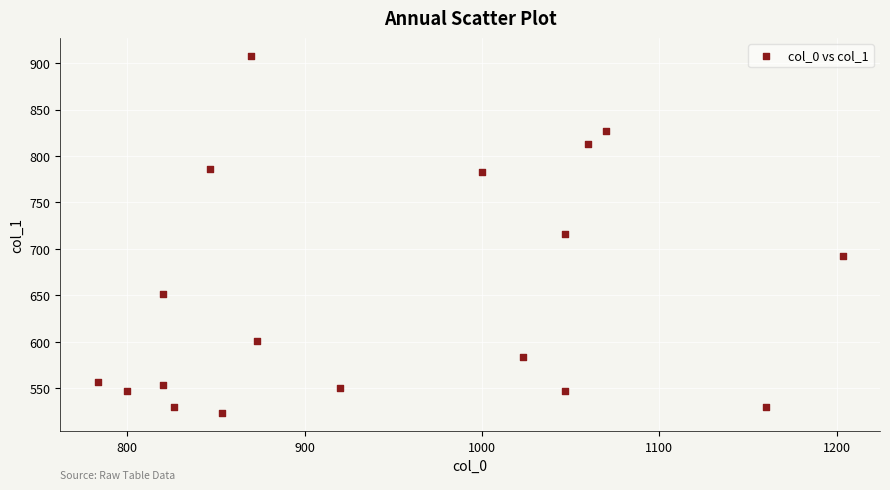

What is the range of X values (max minus min)?

420.0